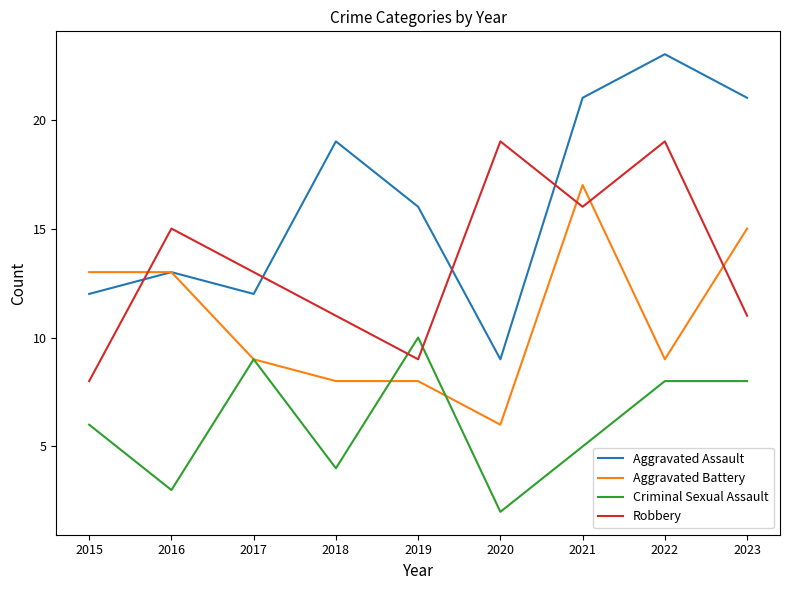

The Robbery series shows 11 at 2023. True or false?

True